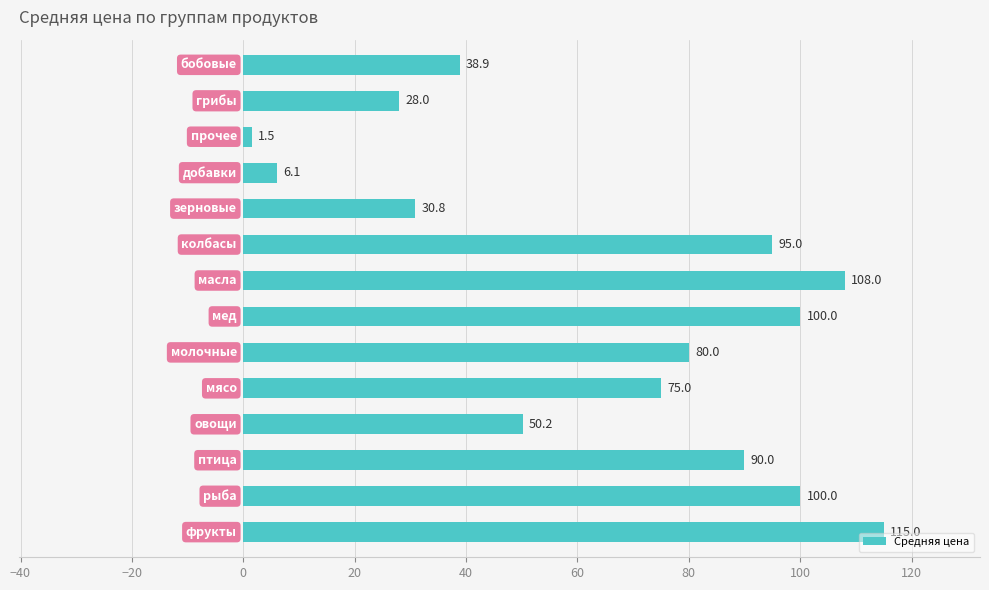

What is the minimum value shown in the chart?

1.5